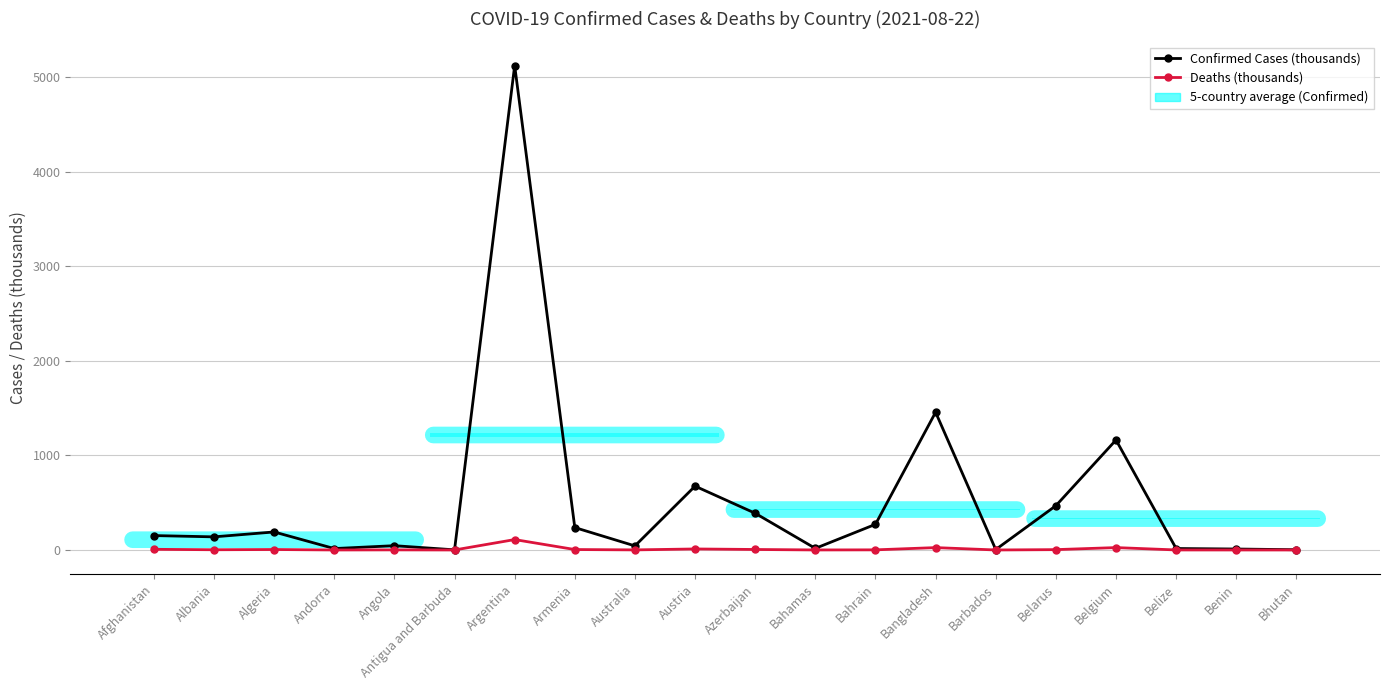

What is the difference between the Confirmed Cases (thousands) values at Belarus and Bahrain?

197.0